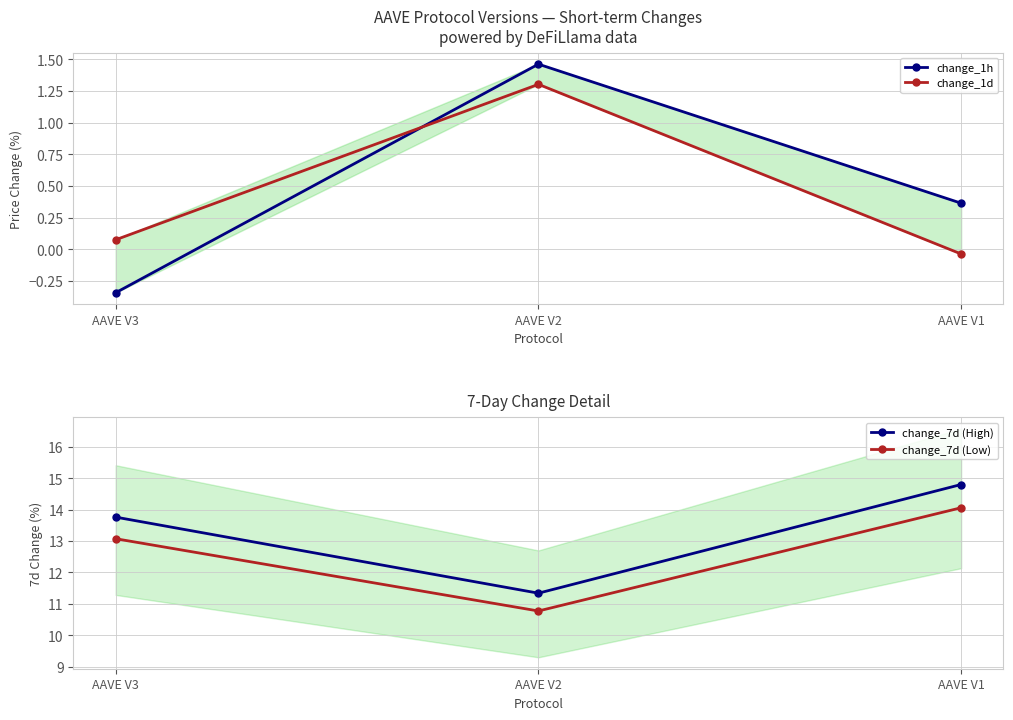

Is it true that change_7d (High) equals 8.4 at AAVE V3?

False